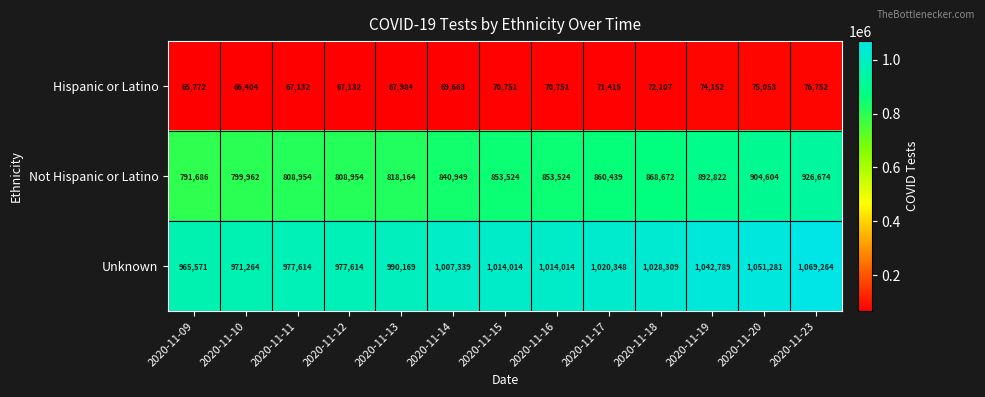

What is the smallest value displayed?

65772